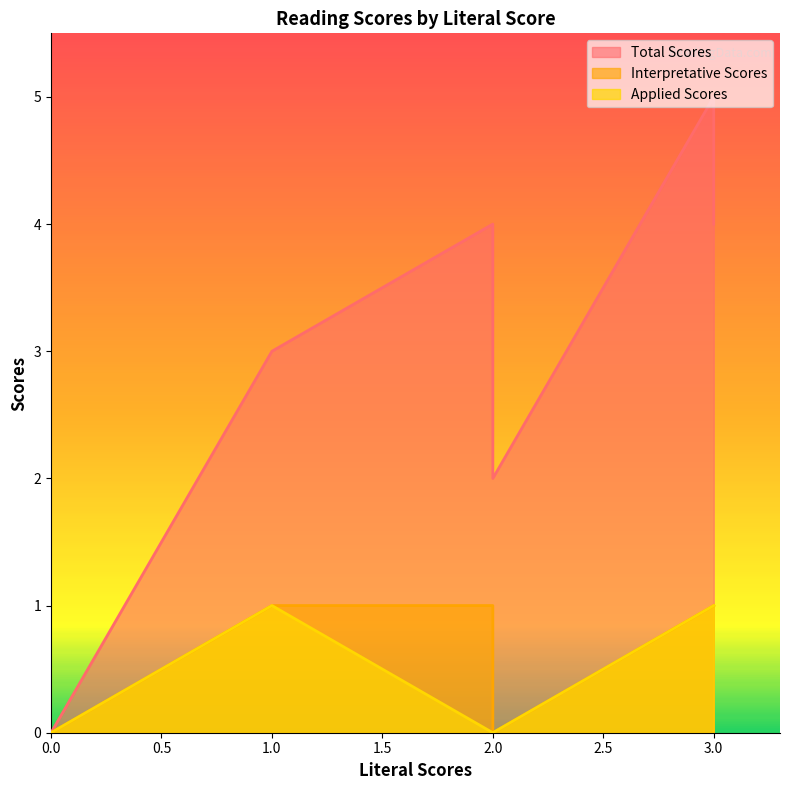

How many data points in Total Scores are less than 4?

3